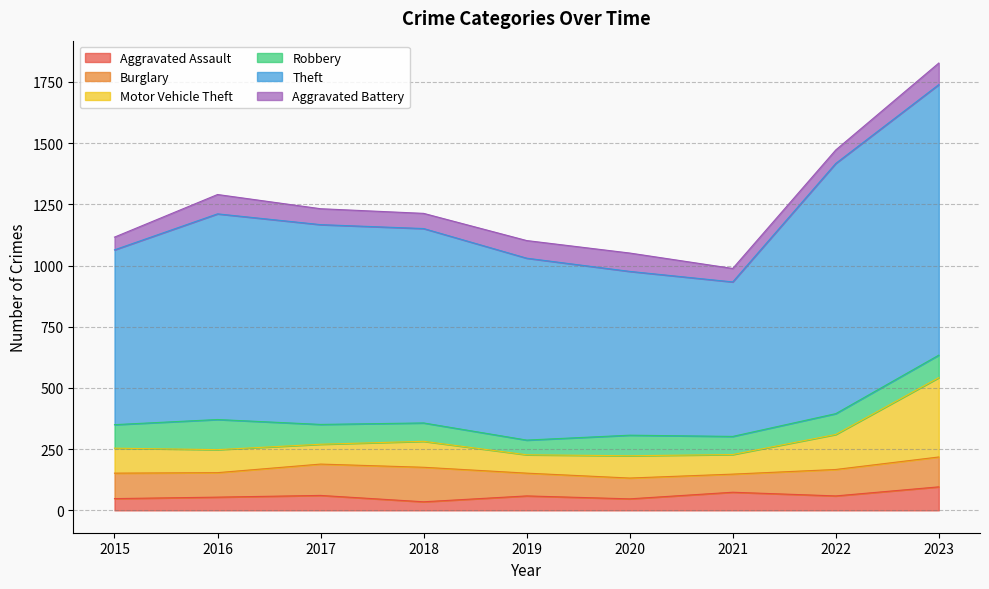

True or false: Robbery has more than 1 interior local peaks.

True